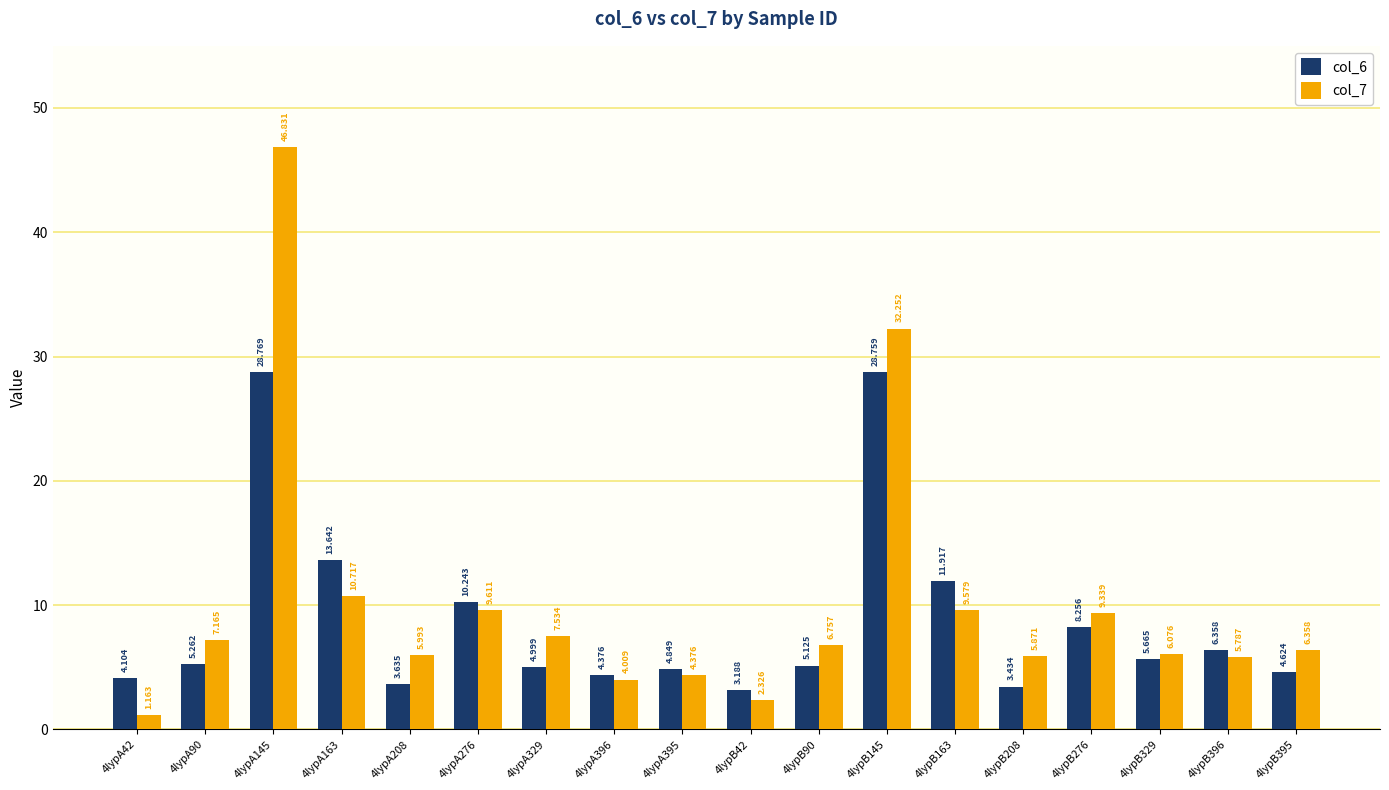

Where does the col_6 series first go above 5?

4lypA90